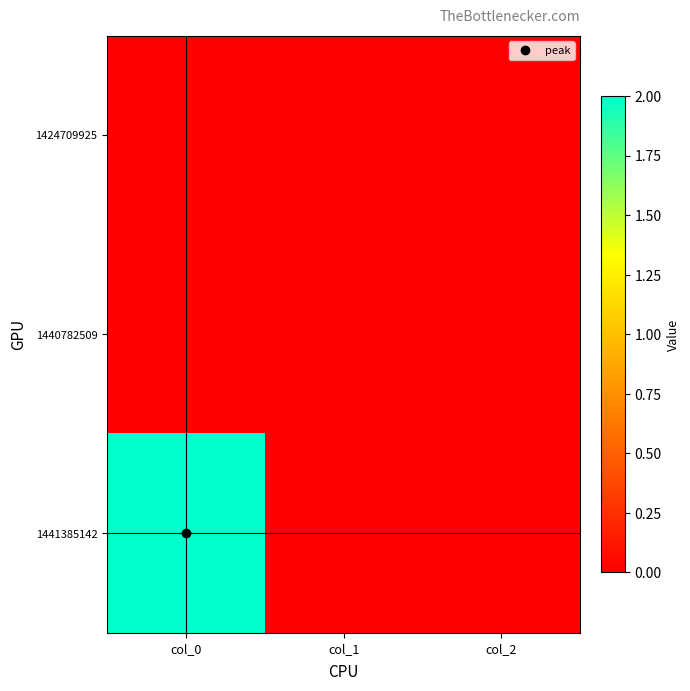

Which has a higher value, col_1 or col_2?

col_1